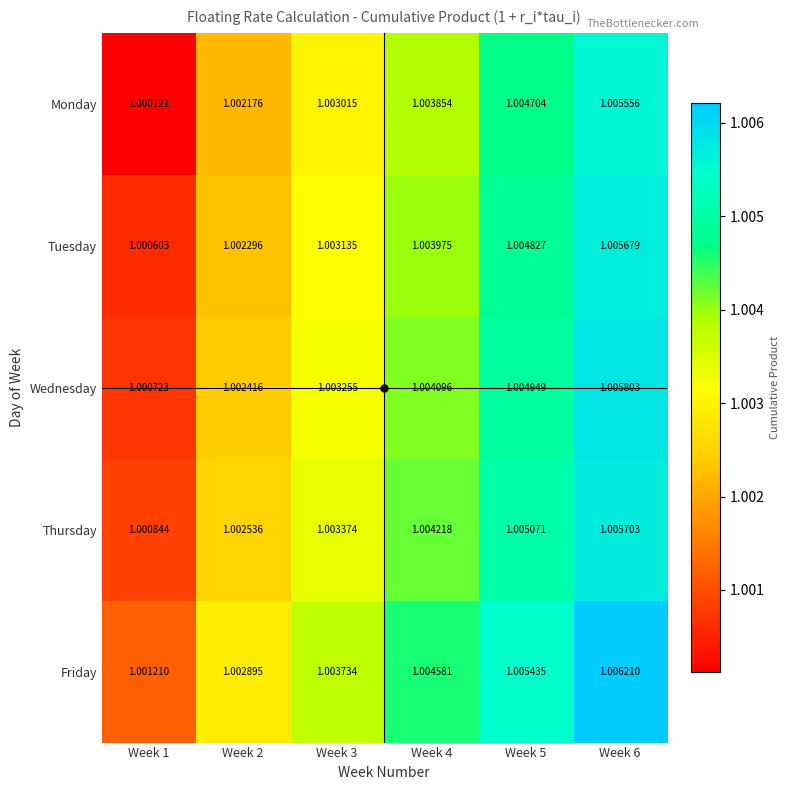

Rank the series at Week 1 from highest to lowest value.

Friday, Thursday, Wednesday, Tuesday, Monday